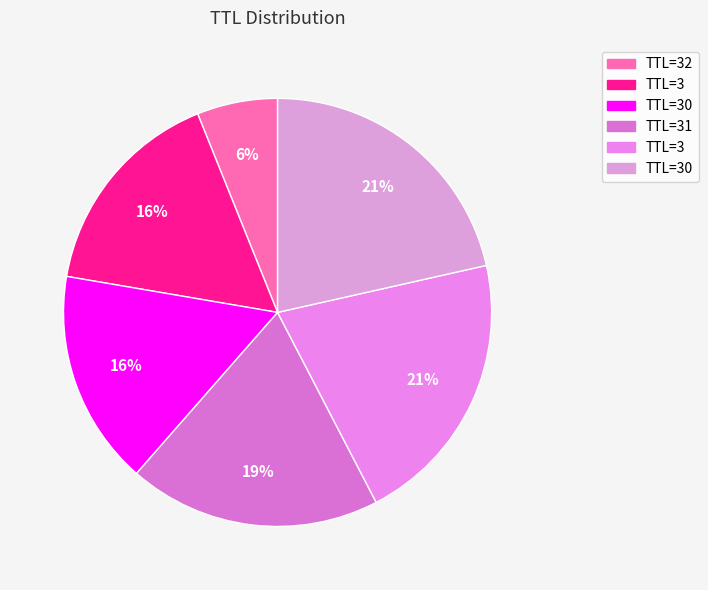

What is the largest slice in the pie chart?

30